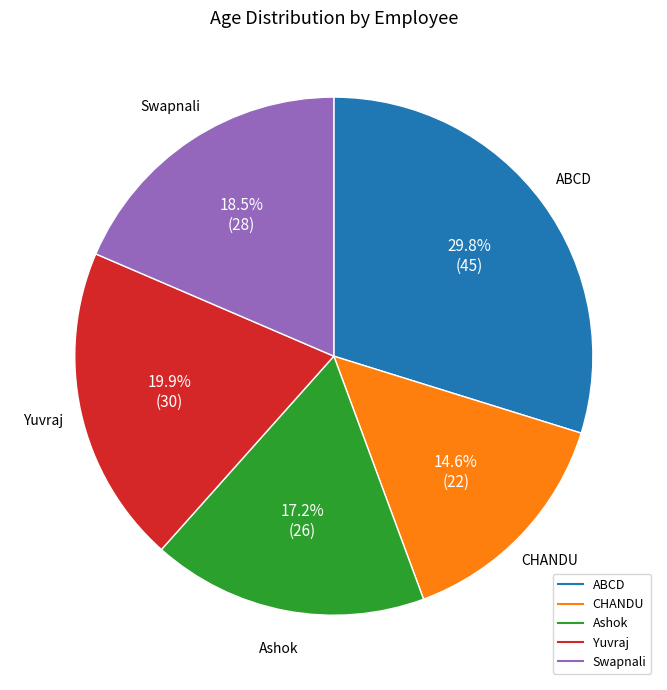

Approximately how many times larger is the value at ABCD compared to Yuvraj?

1.5